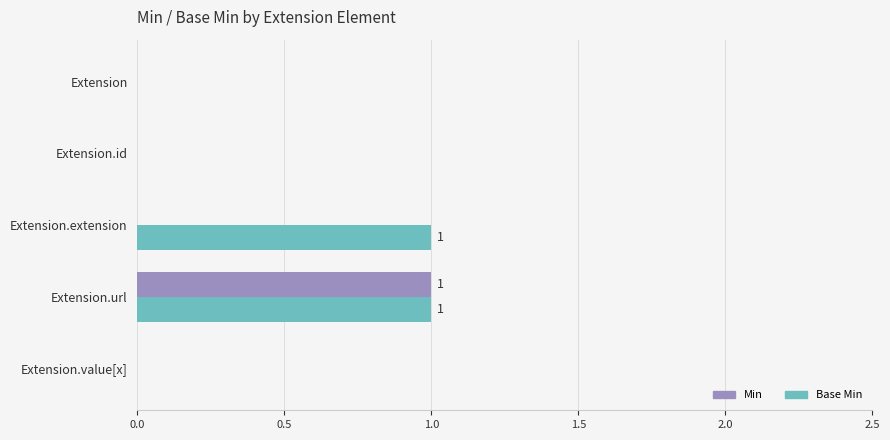

Which series has the largest total across all categories?

Base Min